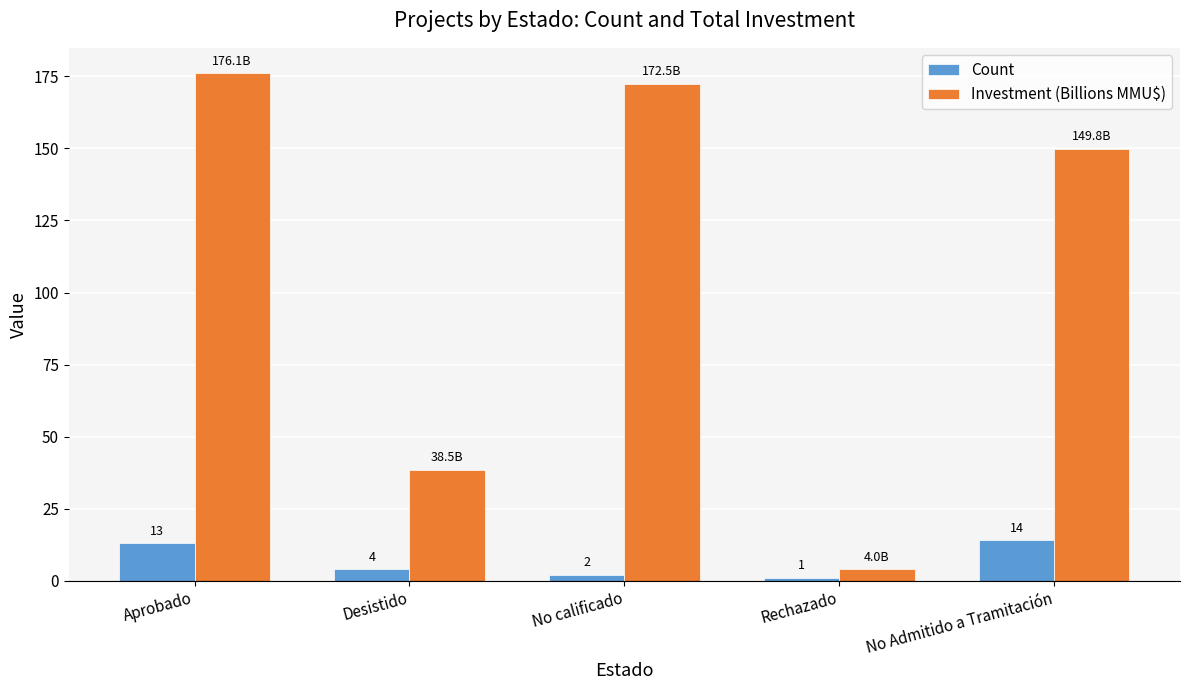

At which label does Count first exceed 4?

Aprobado